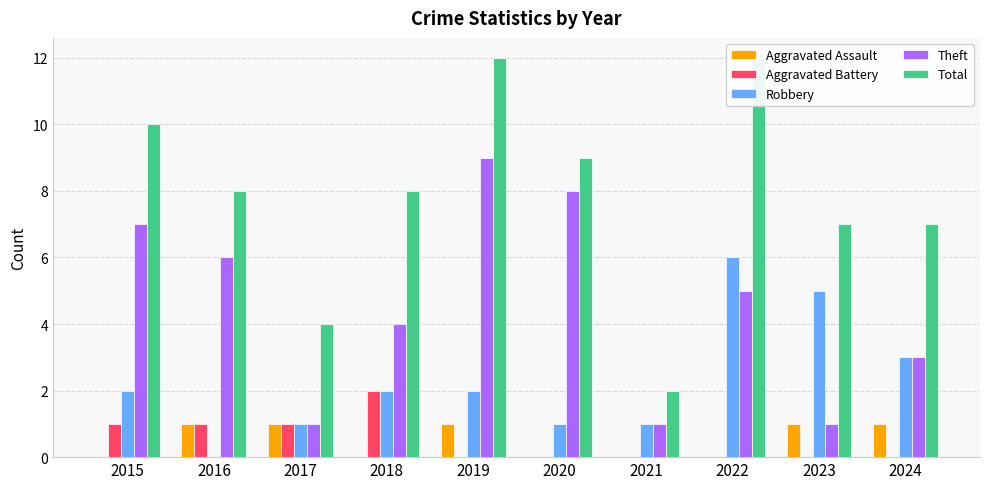

Between 2019 and 2022, which series saw the biggest shift?

Robbery